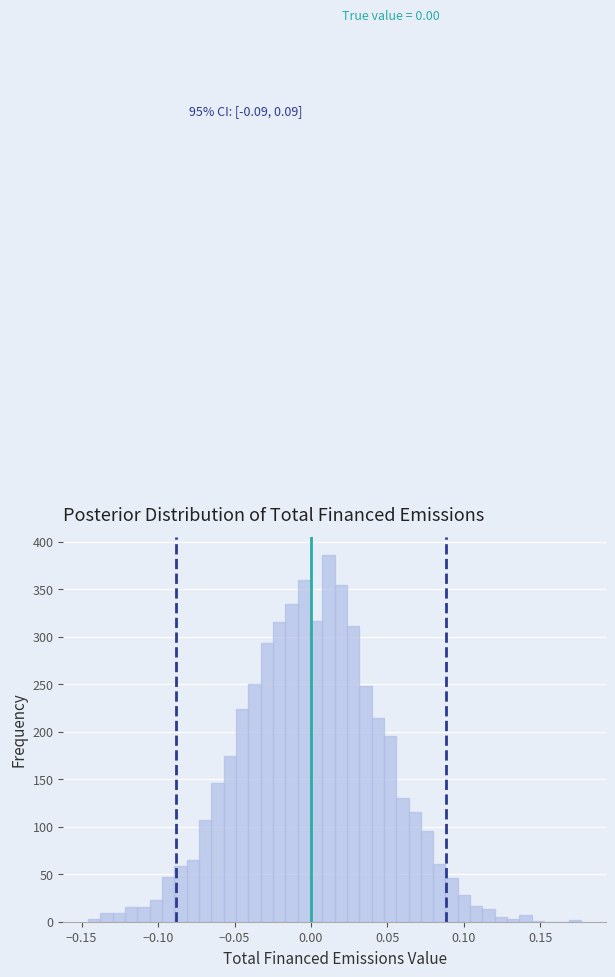

Read against the x-axis, roughly where is the centre of the tallest bar?

0.010